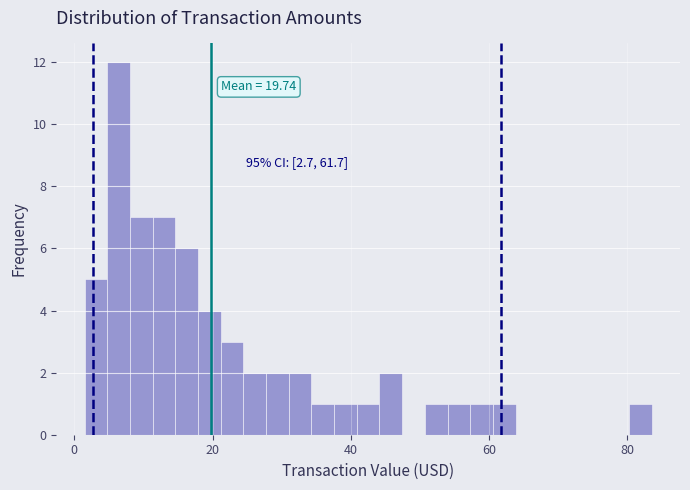

Read against the x-axis, roughly where is the centre of the tallest bar?

6